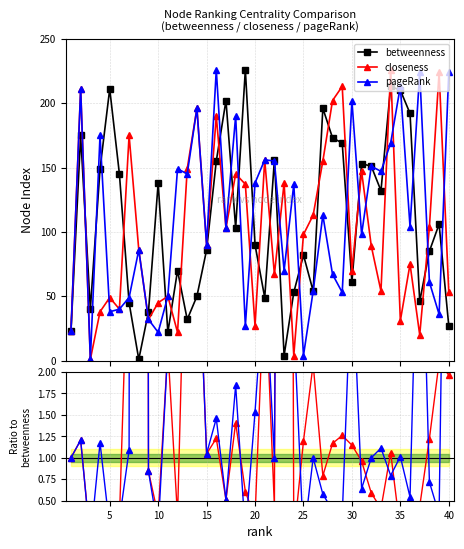

True or false: pageRank has more than 1 points higher than both neighbors.

True